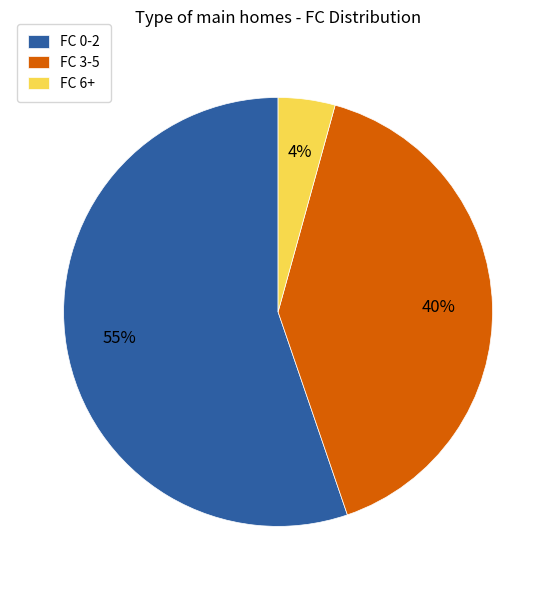

To the nearest percent, what is the combined percentage of FC 6+ and FC 0-2?

60%